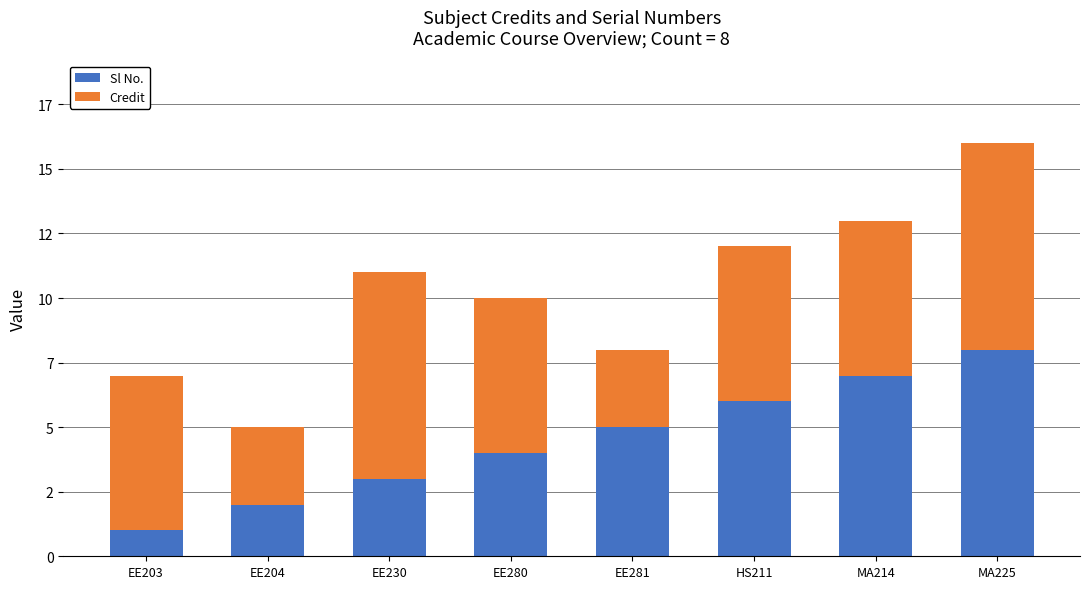

Are the bars grouped side by side (vs. stacked)?

No